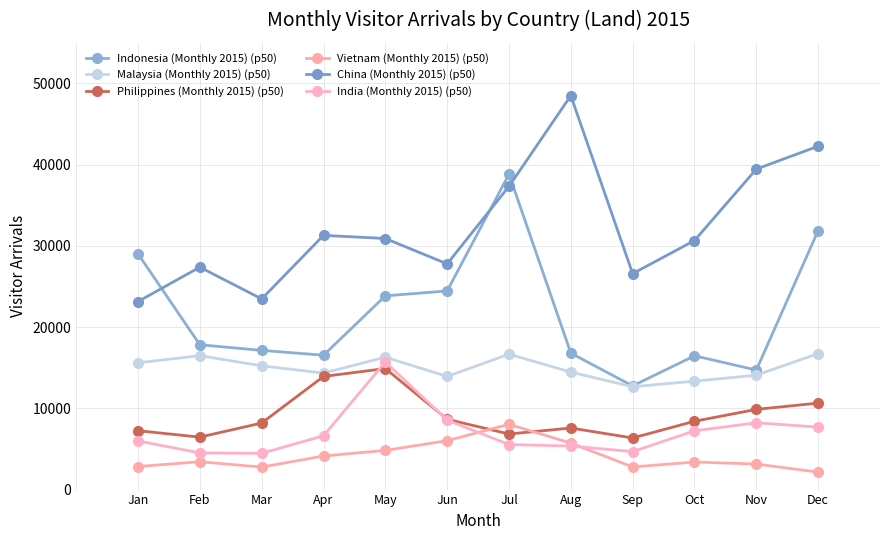

Which has a higher value, Apr or Sep?

Apr